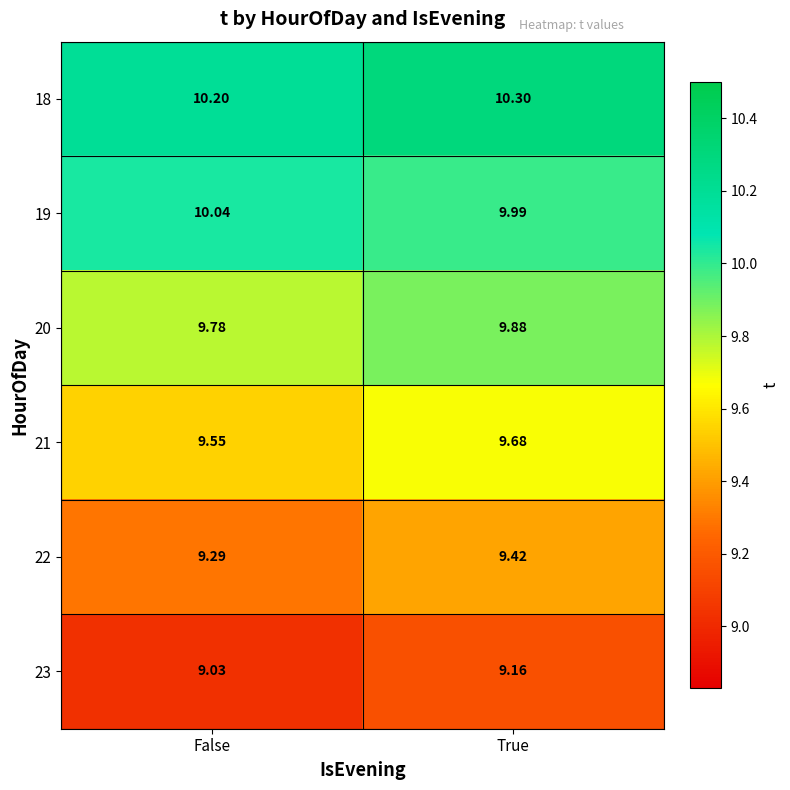

At True, list the series in order from largest to smallest.

18, 19, 20, 21, 22, 23